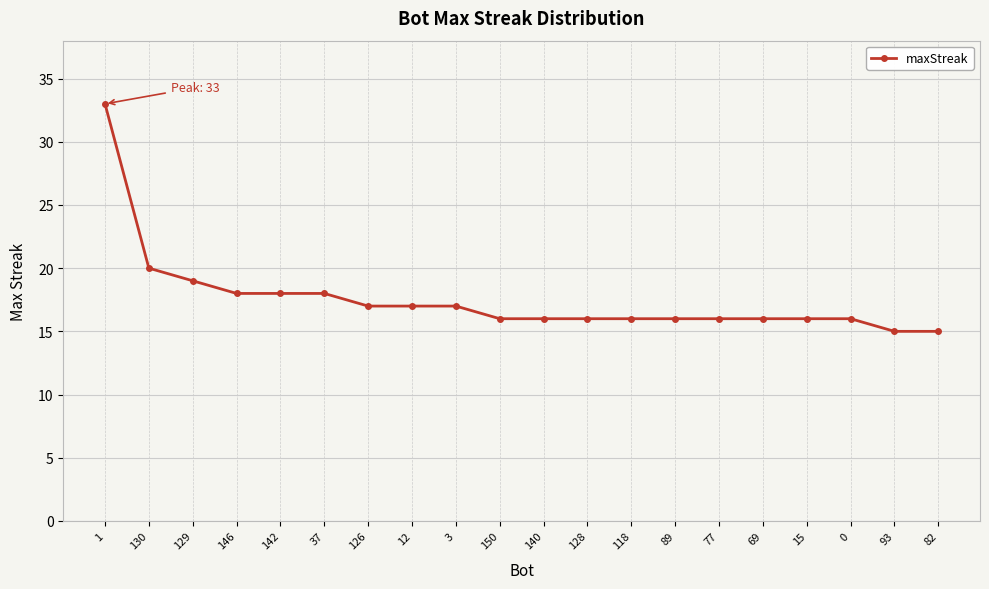

What is the change in value from 1 to 126?

-16